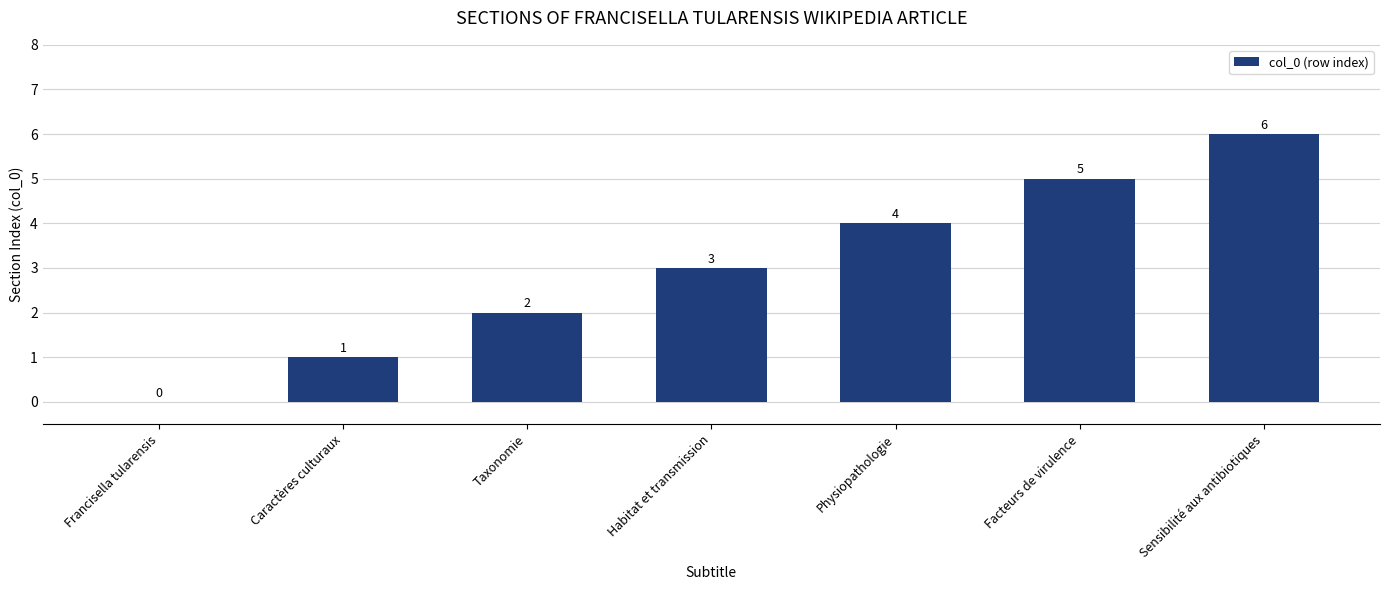

Reading left to right, what are all the values shown in this chart?

0	1	2	3	4	5	6